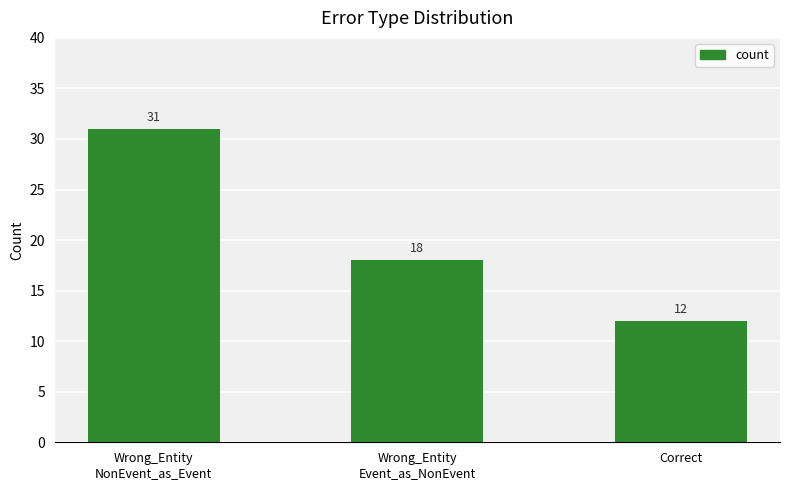

What is the label of the 3rd bar from the right?

Wrong_Entity
NonEvent_as_Event